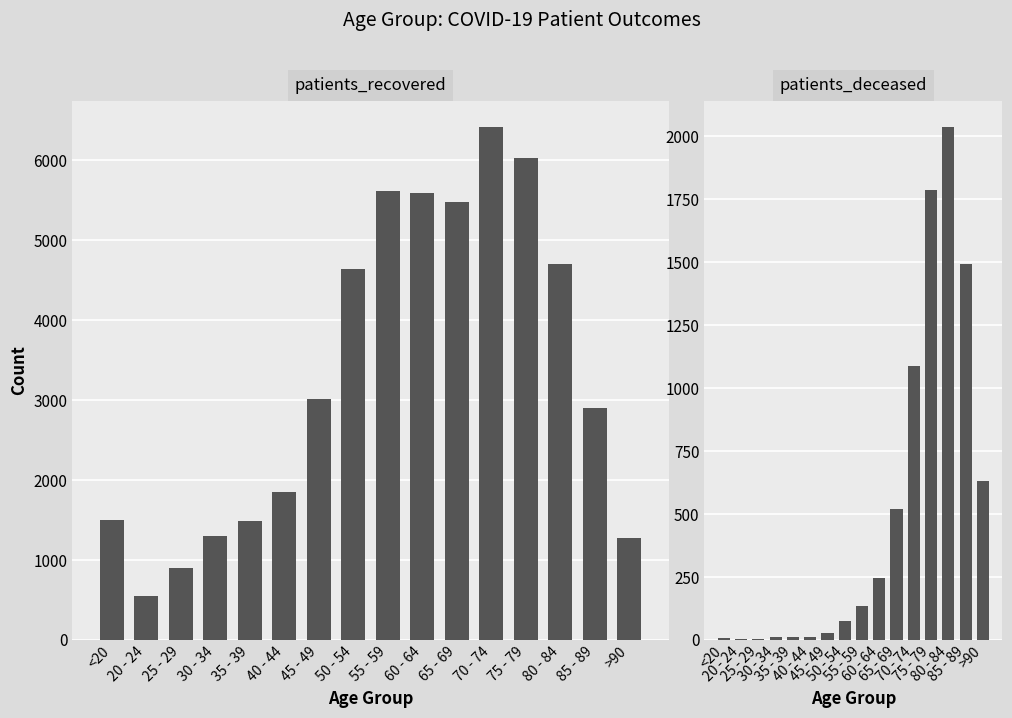

Count the number of categories in the chart.

16